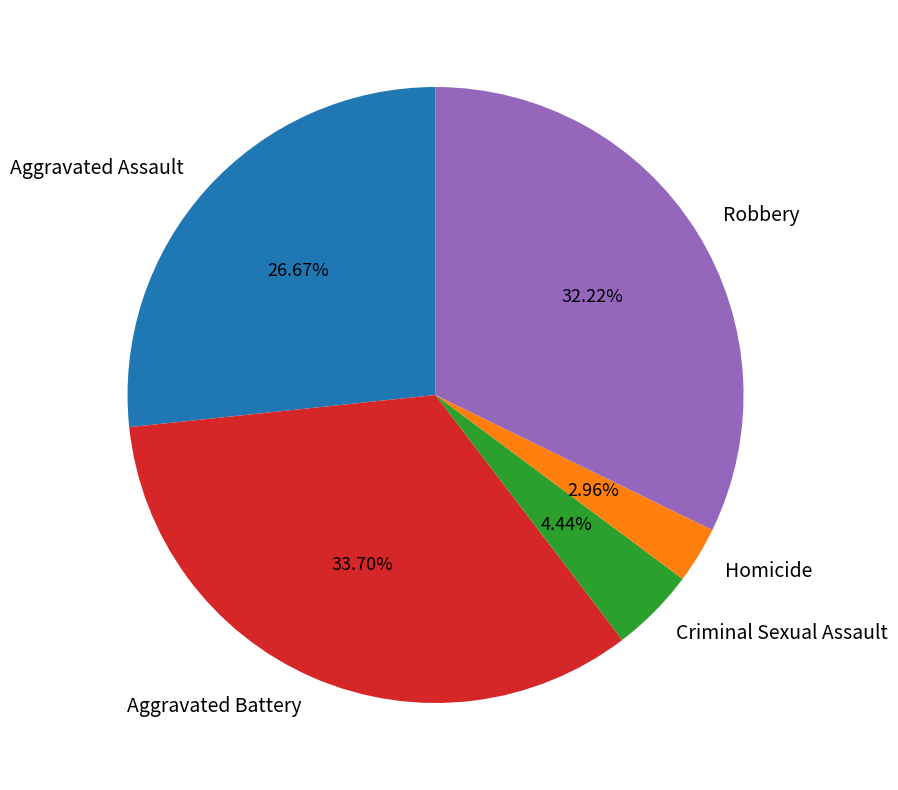

Rank the categories by value from highest to lowest.

Aggravated Battery, Robbery, Aggravated Assault, Criminal Sexual Assault, Homicide